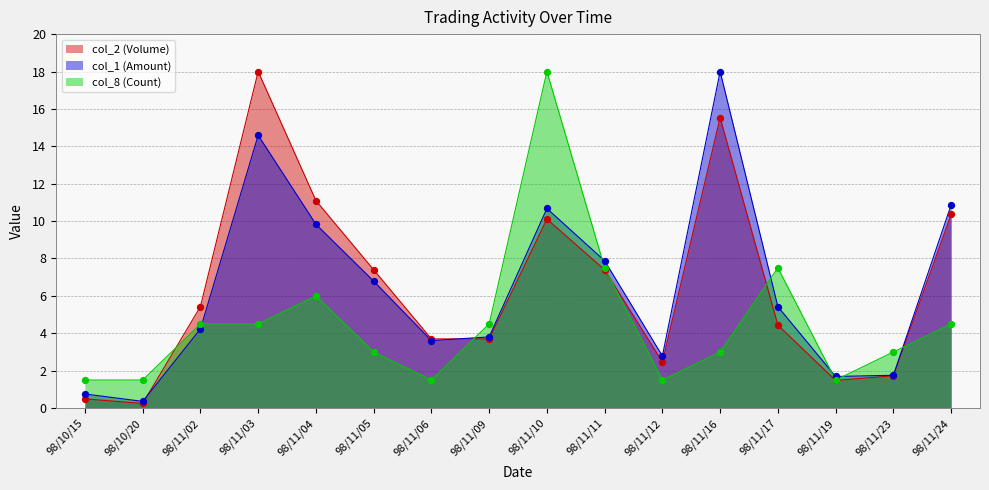

Which series reaches the minimum Y coordinate?

col_2 (Volume)